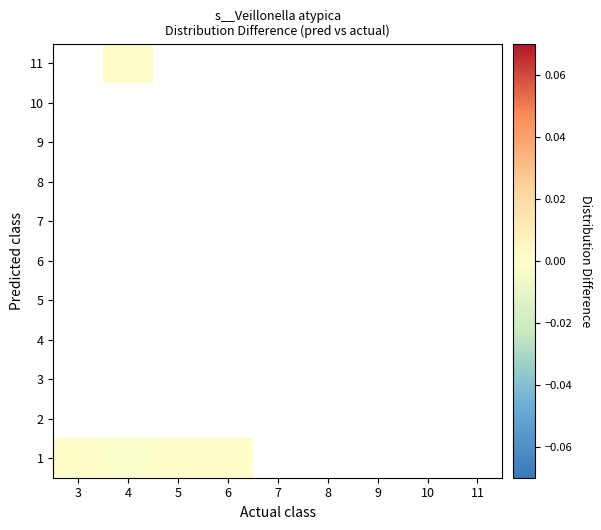

At how many categories does at least one series exceed 0?

1